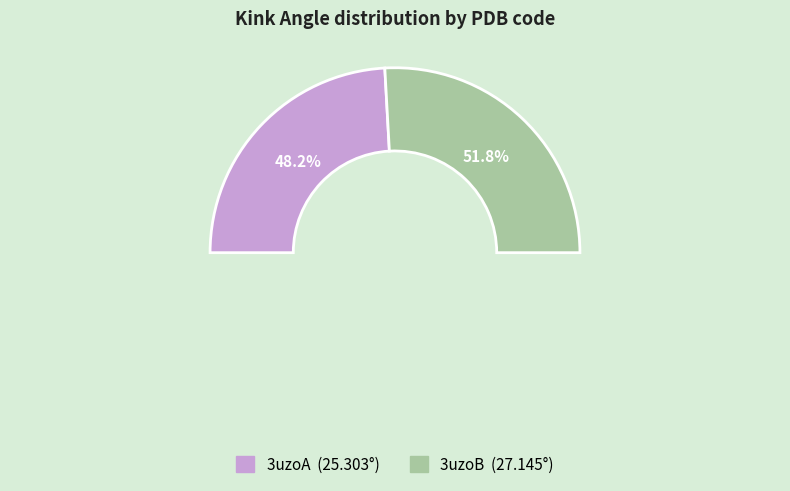

To the nearest percent, what is the average slice percentage?

50%